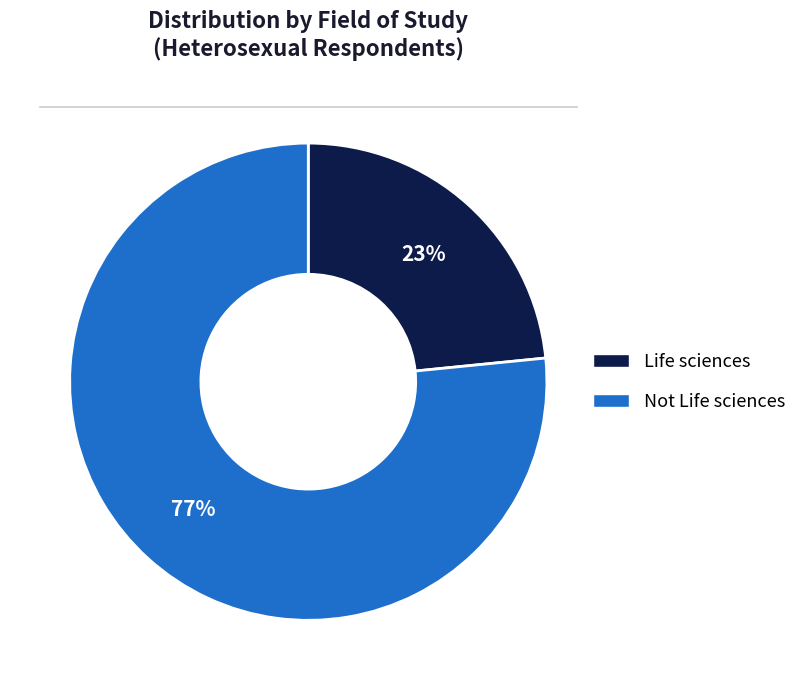

To the nearest percent, what is the combined percentage of Life sciences and Not Life sciences?

100%